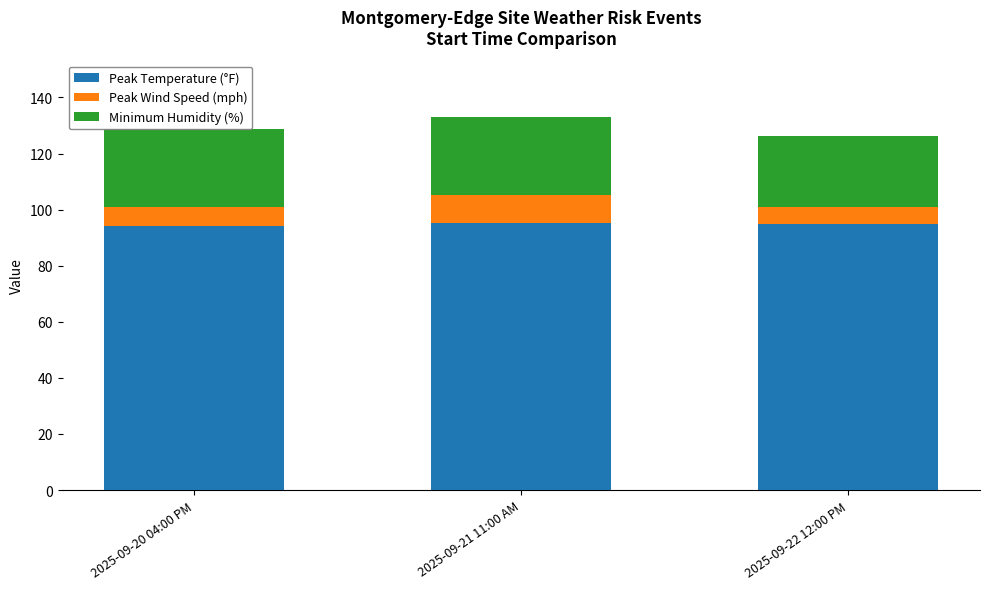

What is the difference between the second highest and minimum values in the Minimum Humidity (%) series?

3.0